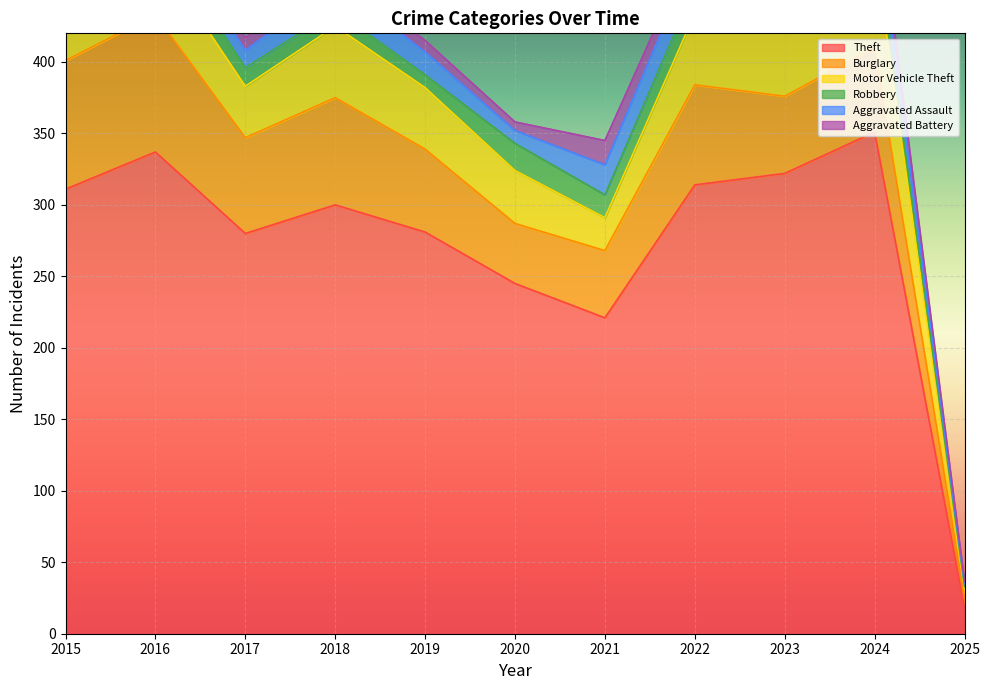

At which label does Aggravated Assault first exceed 16?

2018